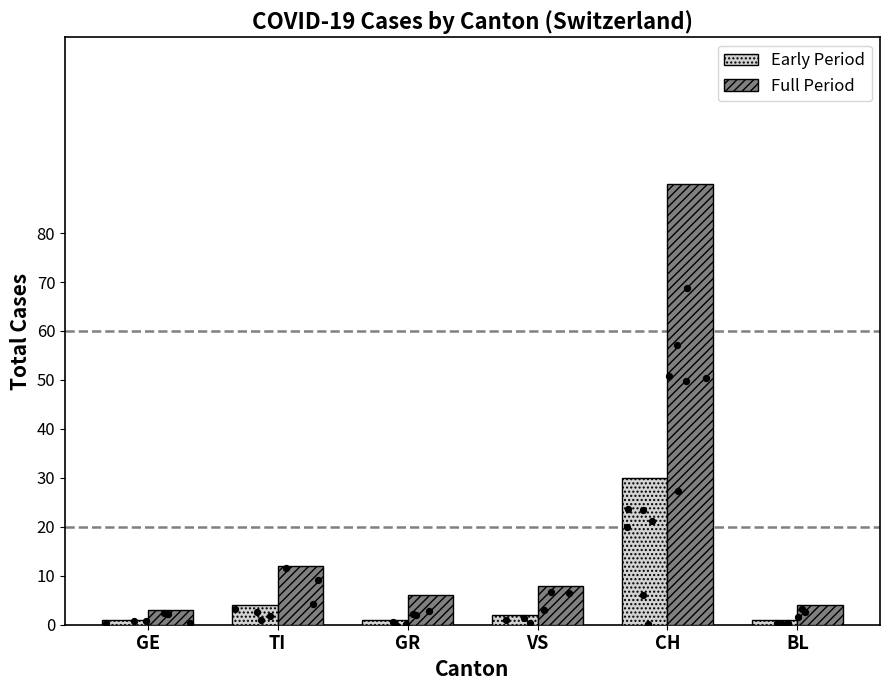

Which series has the largest Y range (max minus min)?

Full Period